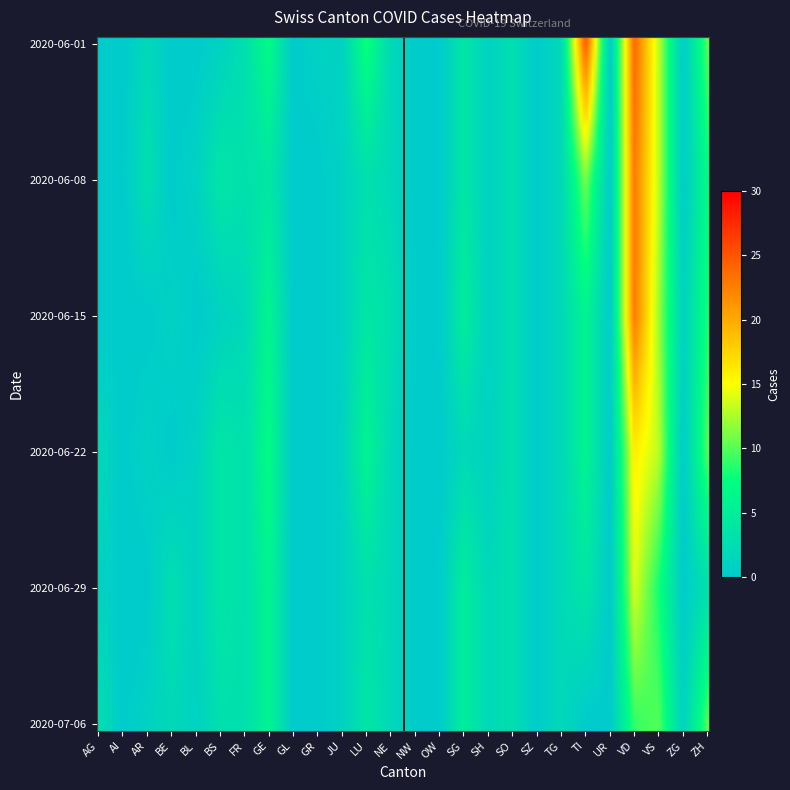

At which label does BL reach its peak?

VD